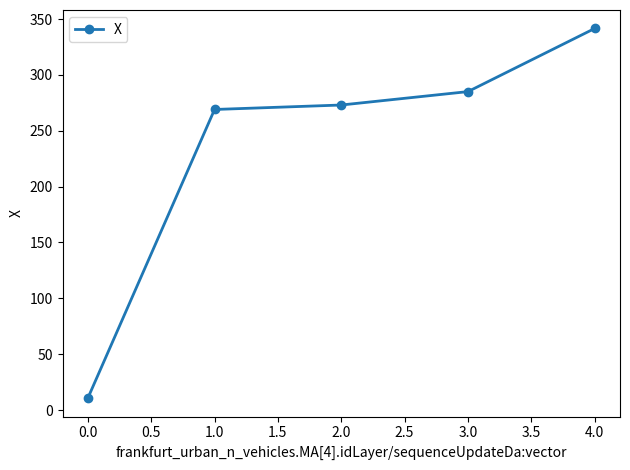

Rank the categories by value from highest to lowest.

4.0, 3.0, 2.0, 1.0, 0.0